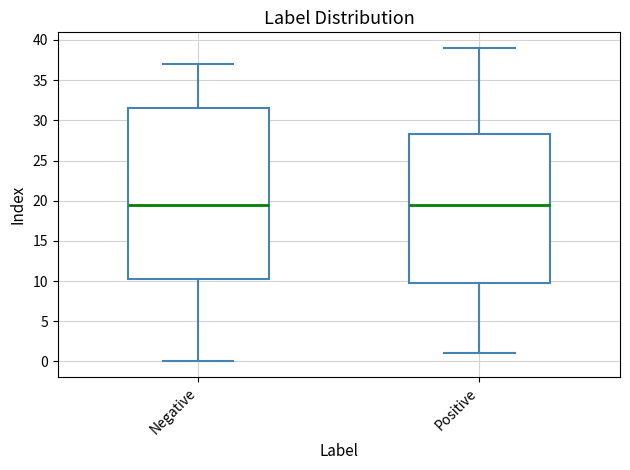

Reading left to right, transcribe this box plot: for each box, give where its median line is, the range the box spans, and where its two whiskers end, as read against the y-axis. The values are not printed on the chart, so give them approximately, as read against the axis.

Negative: median 19.5, box 10.5 to 31.5, whiskers 0.0 to 37.0
Positive: median 19.5, box 10.0 to 28.5, whiskers 1.0 to 39.0